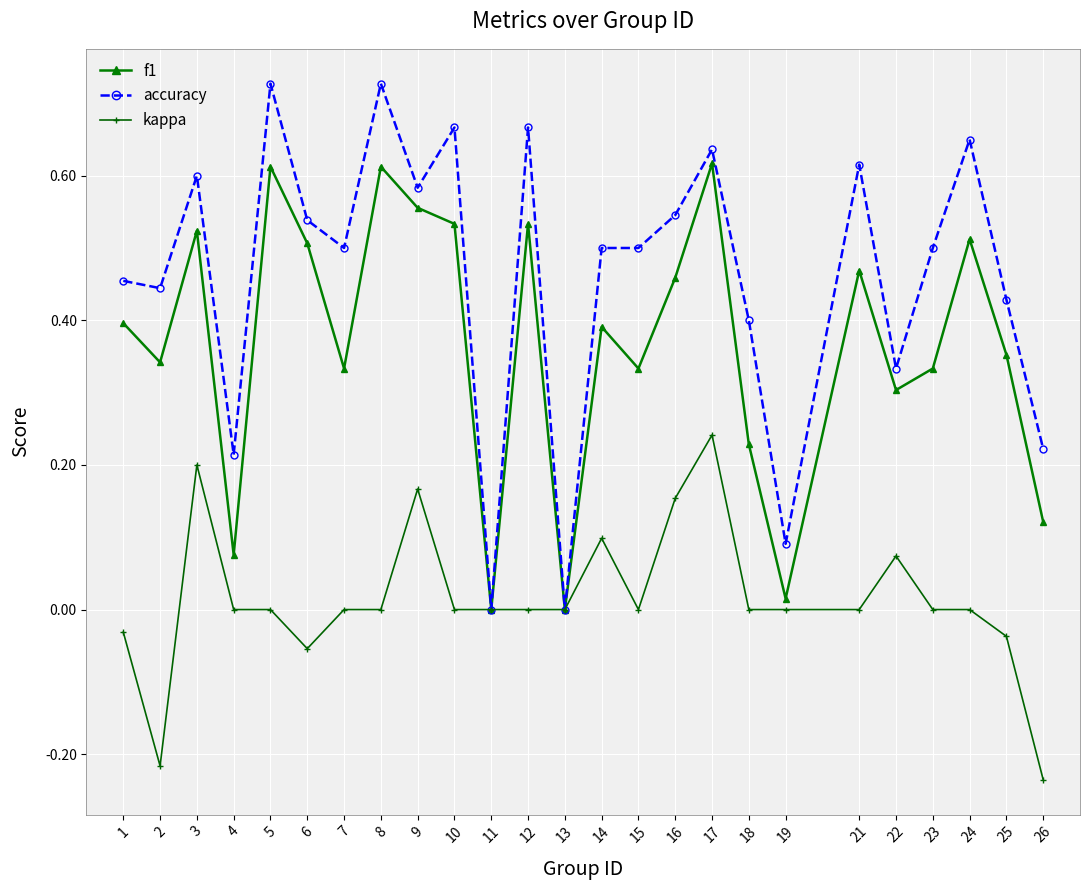

Rank the series by their average value, from lowest to highest.

kappa, f1, accuracy